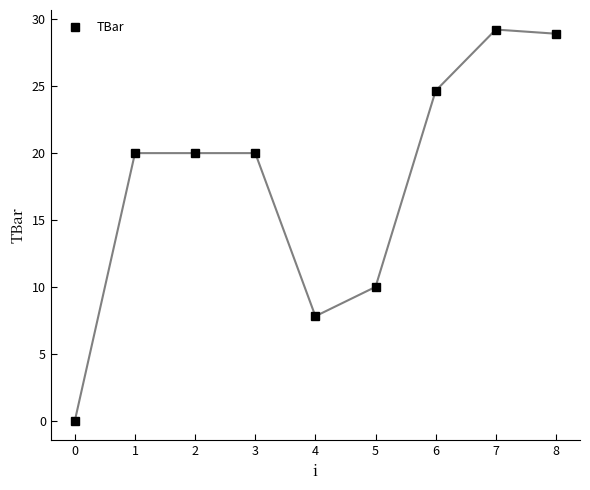

What is the difference between the values at 4 and 7?

21.4